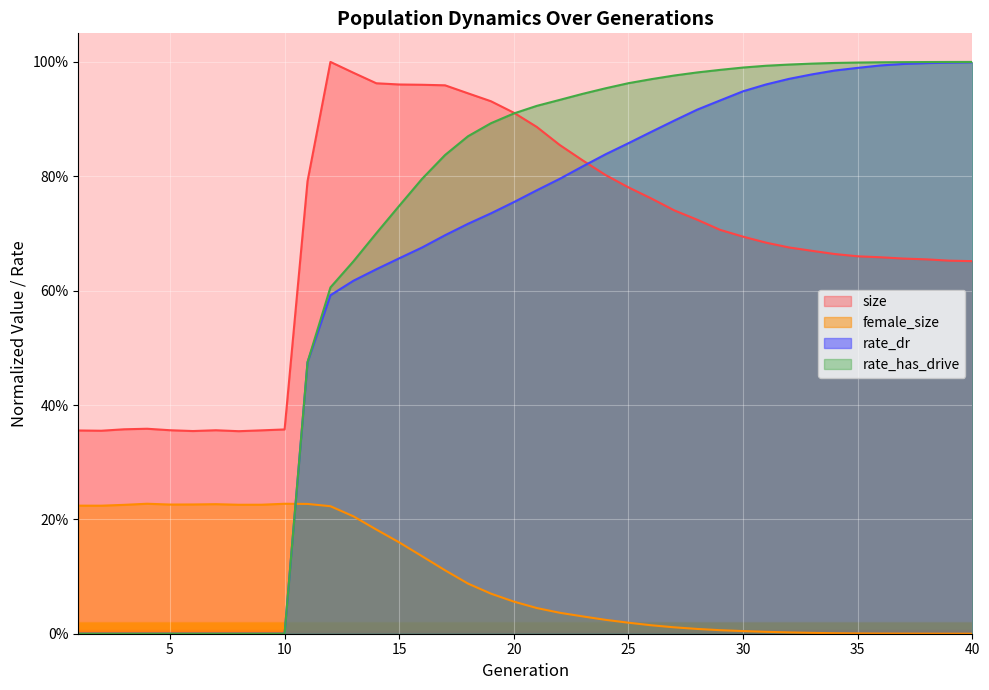

True or false: rate_has_drive and female_size cross at least once.

True